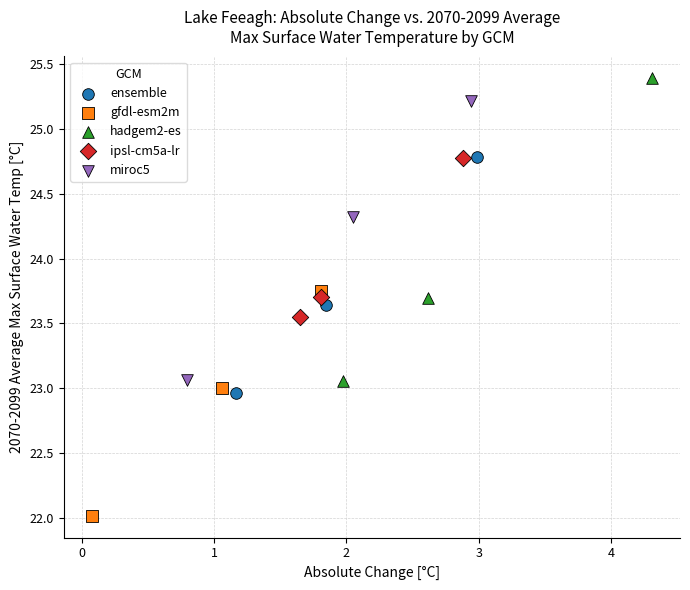

Which series contains the lowest Y value?

gfdl-esm2m